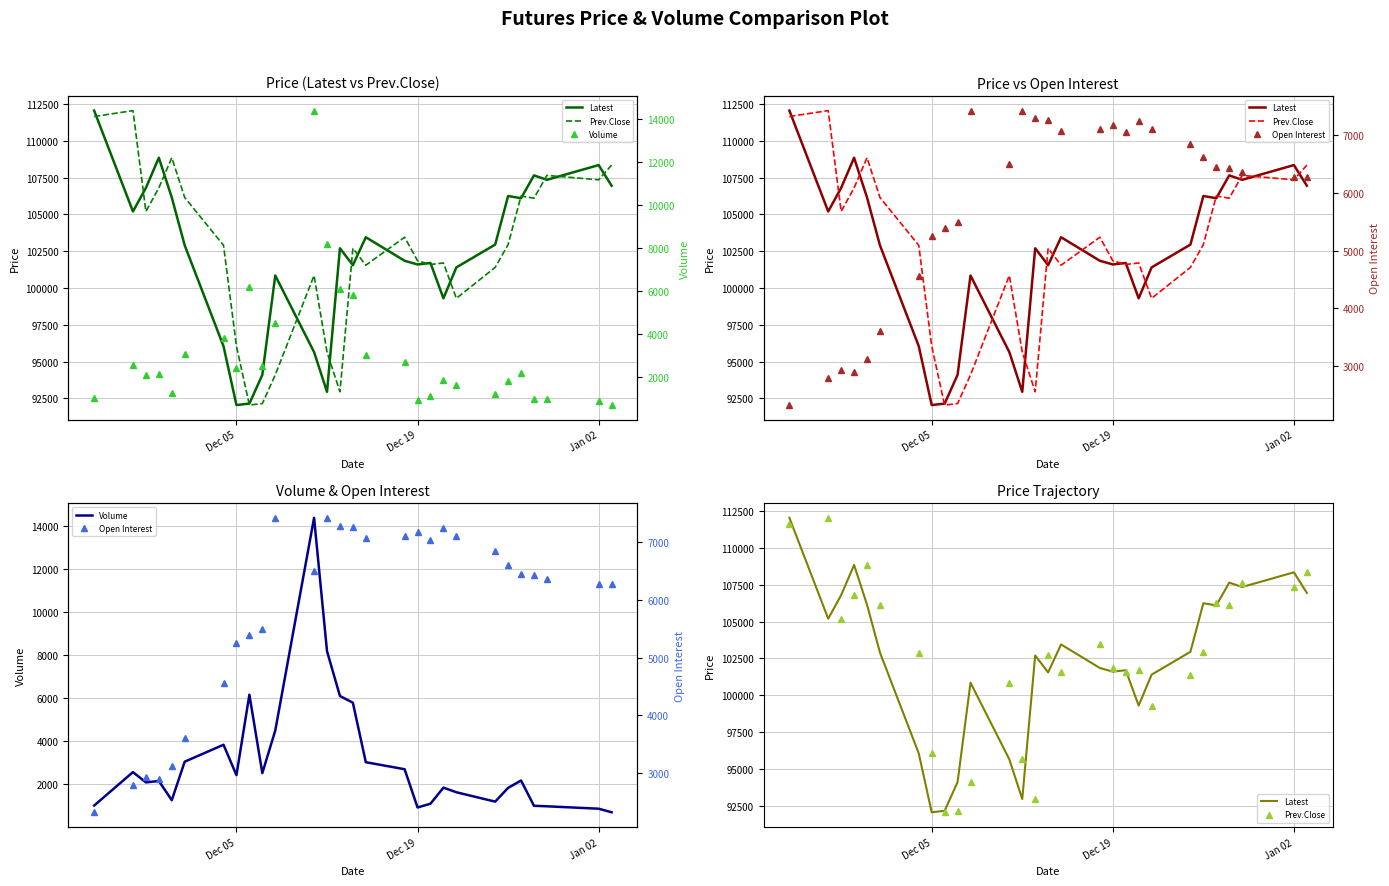

What is the maximum value for Volume?

14380